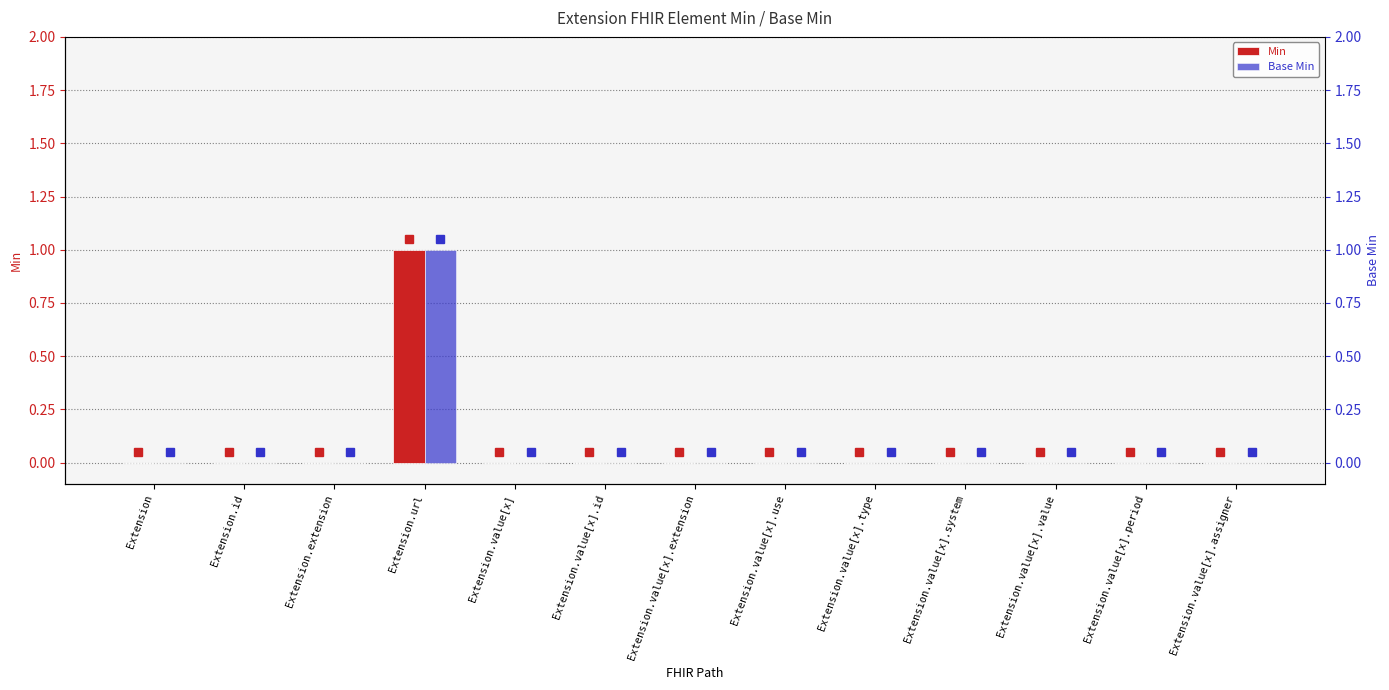

The Base Min series shows -1 at Extension.value[x].period. True or false?

False